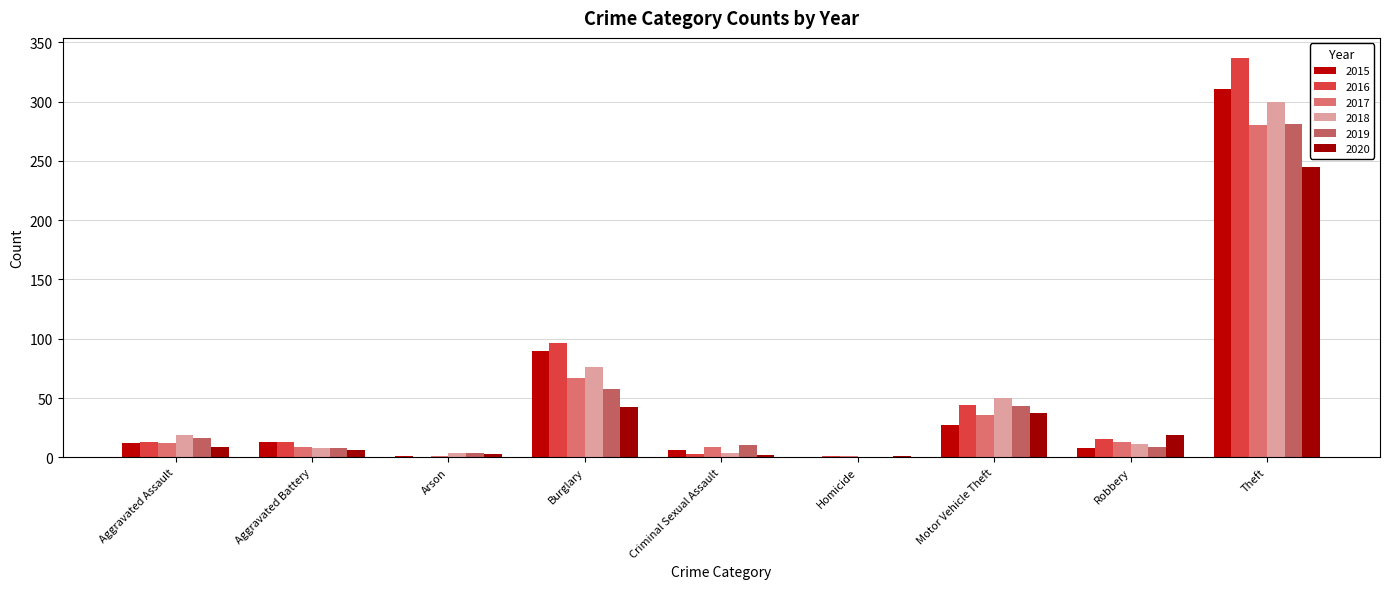

Count the number of data series in this chart.

6